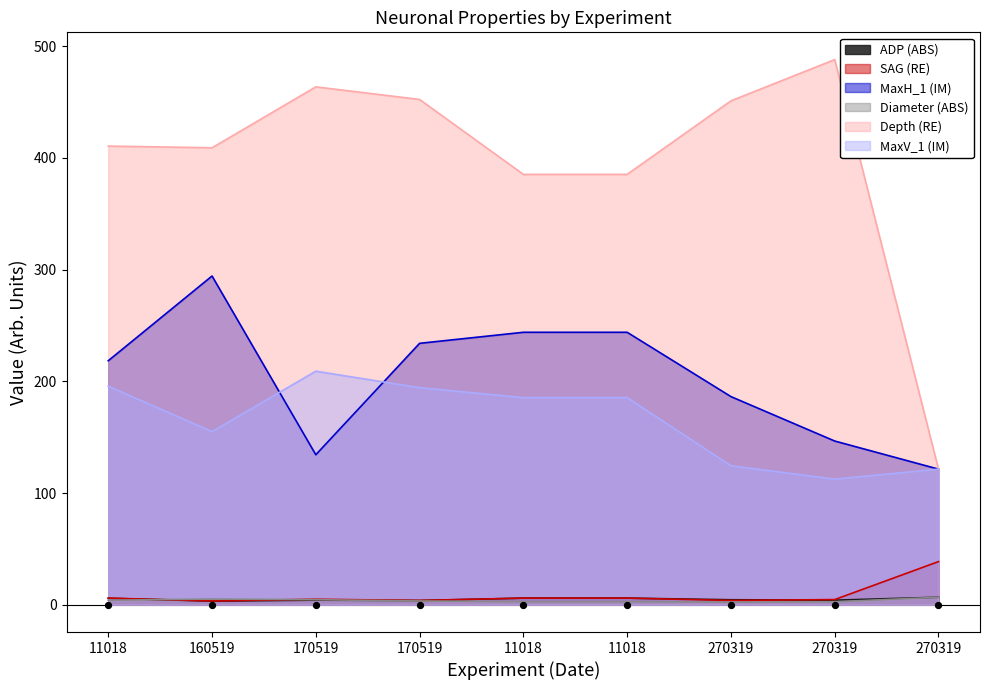

Which series has the largest total across all categories?

Depth